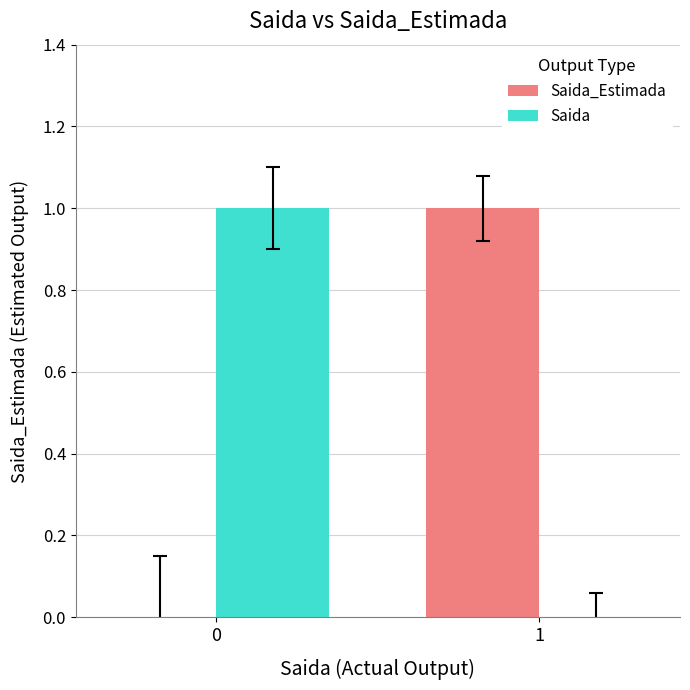

True or false: Saida_Estimada has a value of 0 at 0.

True